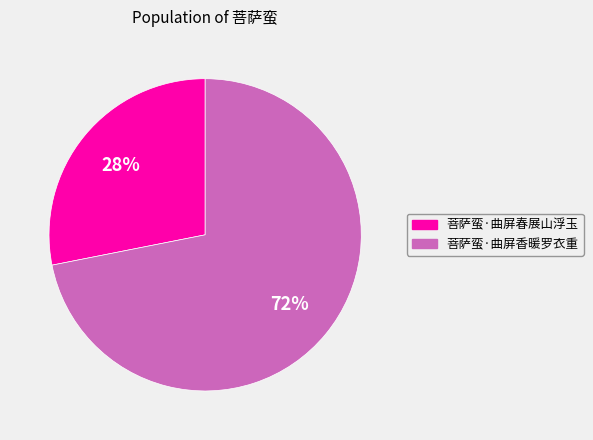

To the nearest percent, what percentage of the pie is 菩萨蛮·曲屏春展山浮玉?

28%